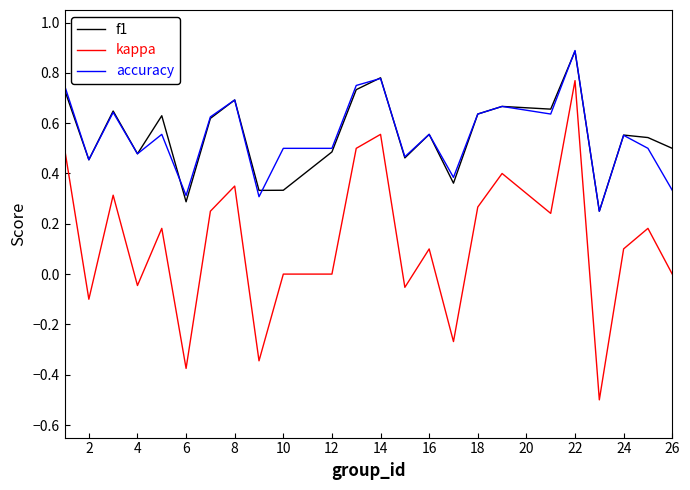

In f1, how many points are higher than both neighbors (excluding endpoints)?

8